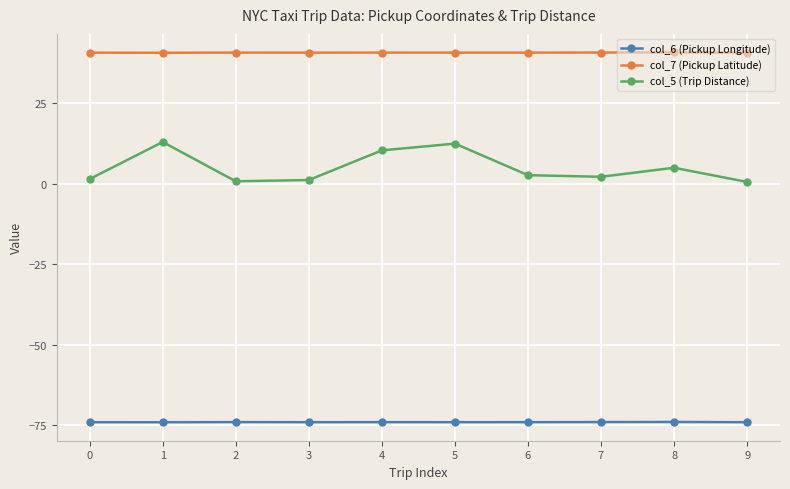

What is the sum of all col_5 (Trip Distance) values?

49.9